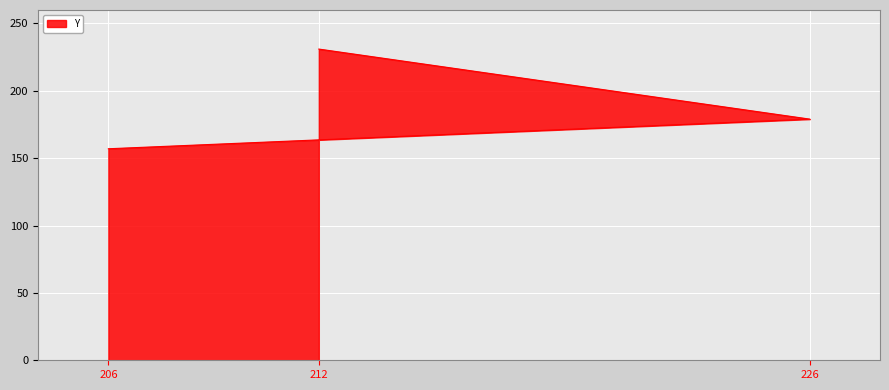

Which has a higher value, 212 or 206?

212